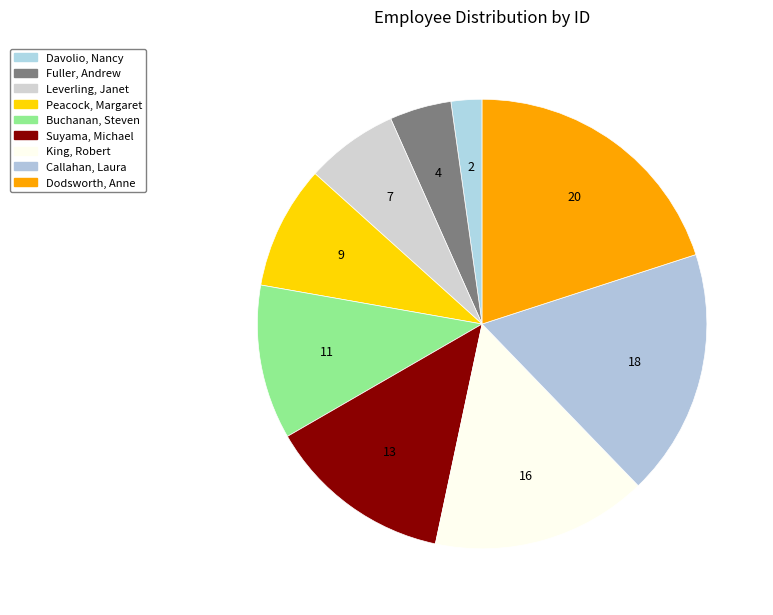

Rank the categories by value from highest to lowest.

Dodsworth, Anne, Callahan, Laura, King, Robert, Suyama, Michael, Buchanan, Steven, Peacock, Margaret, Leverling, Janet, Fuller, Andrew, Davolio, Nancy